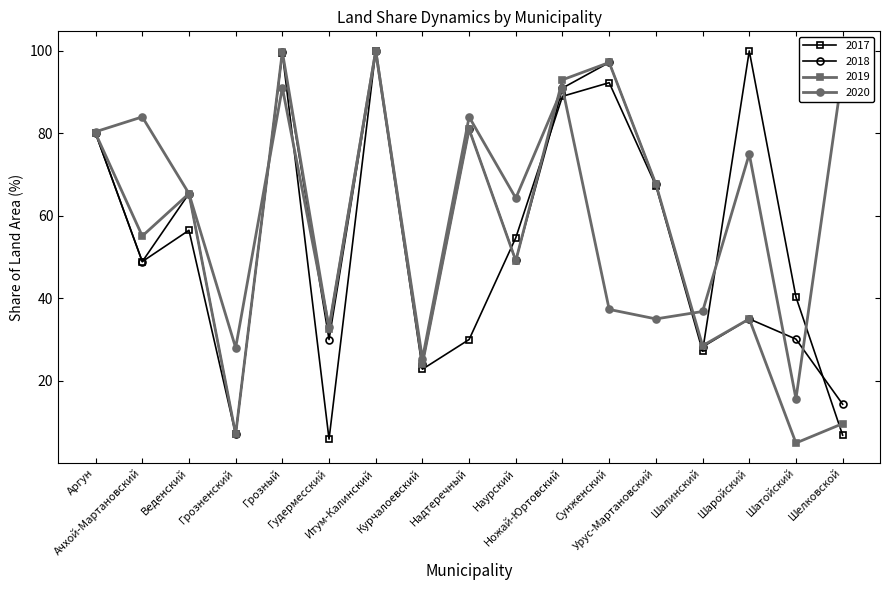

What is the sum of all 2019 values?

929.9